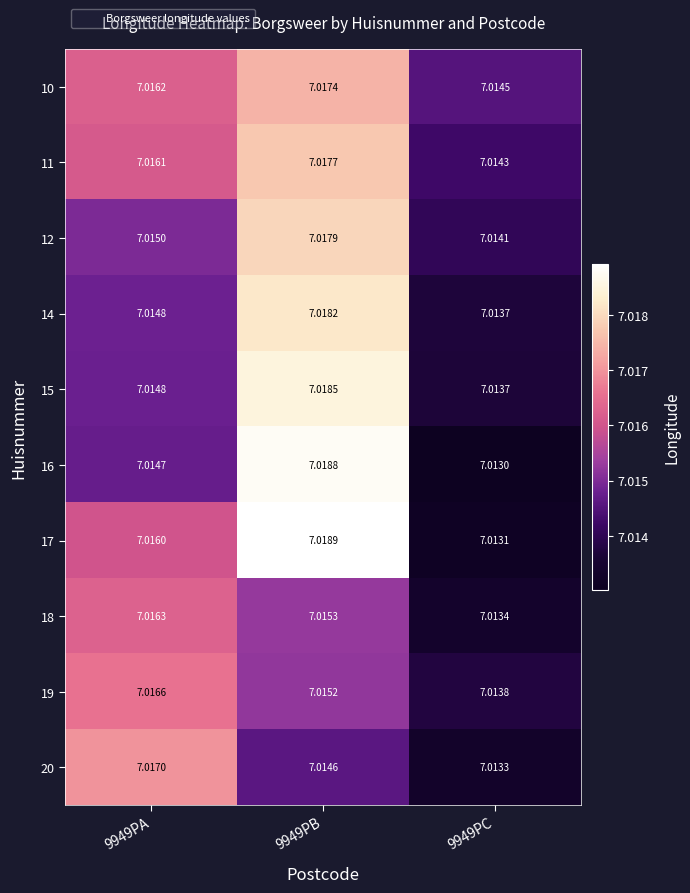

Is the value of 10 at 9949PC greater than the value of 11 at 9949PB?

No